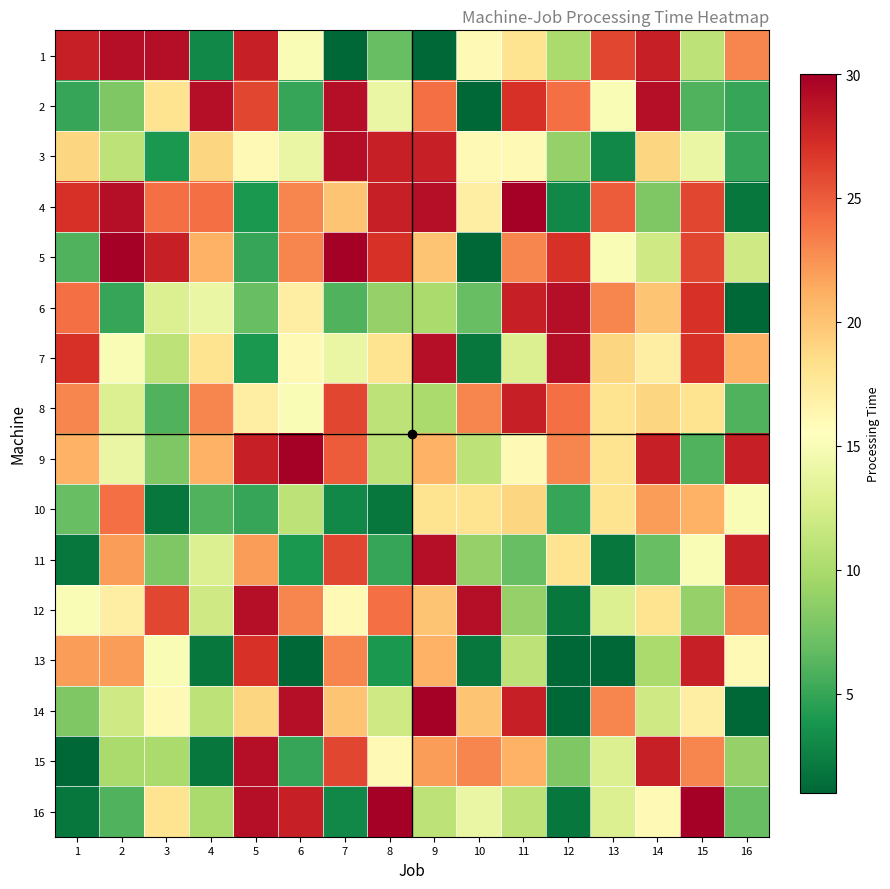

Count the number of data series in this chart.

16